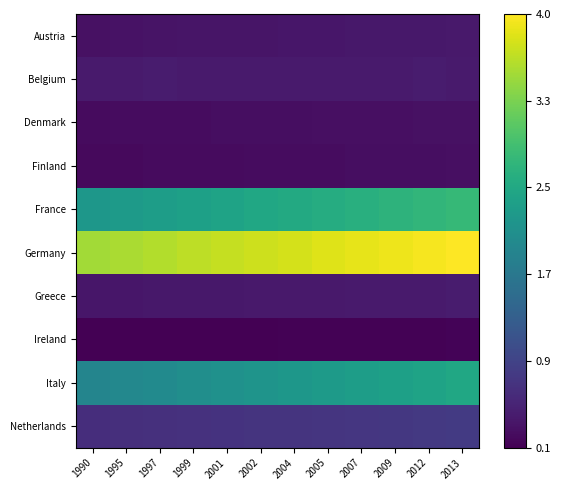

Count the number of data series in this chart.

10